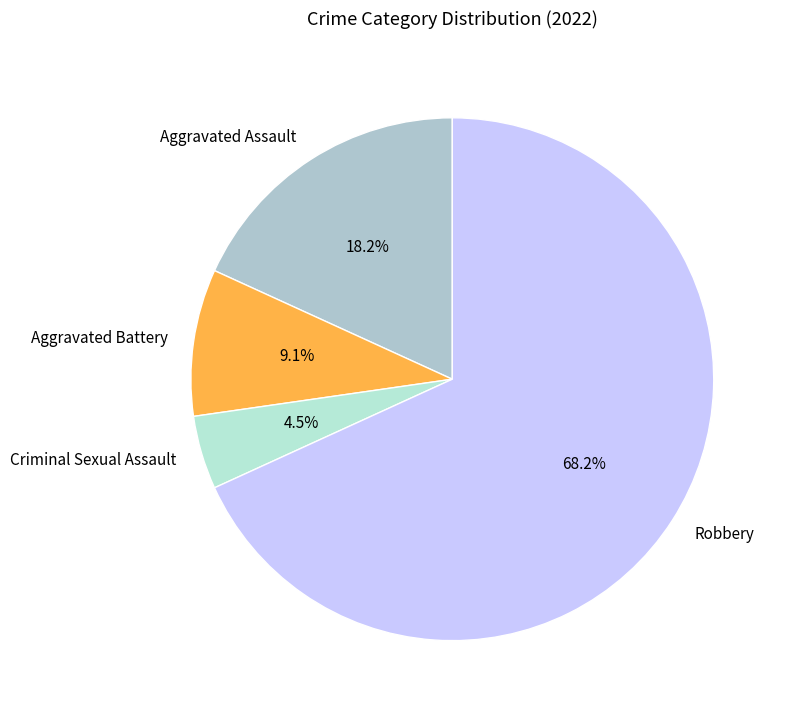

Is it true that Aggravated Assault is 18% of the pie?

True